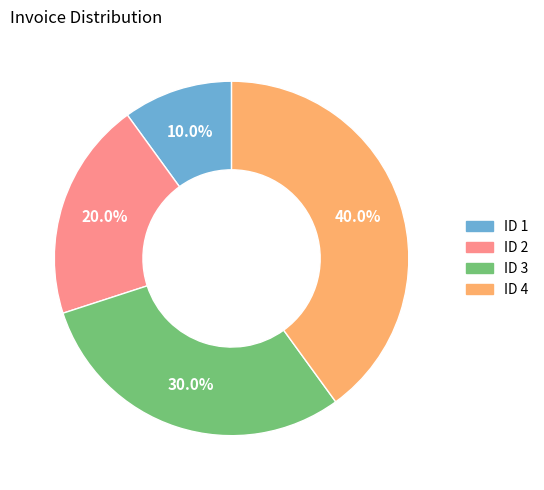

True or false: ID 3 accounts for 40% of the total.

False